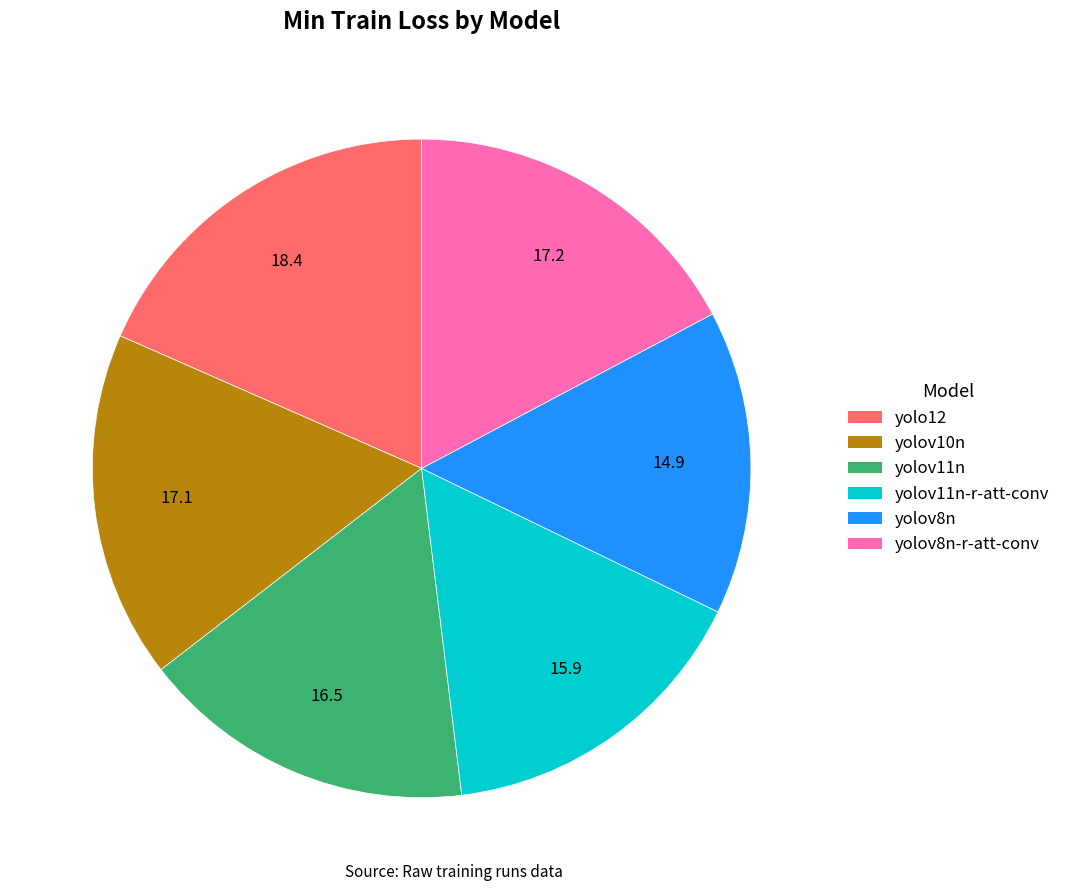

Does any single category account for the majority?

No